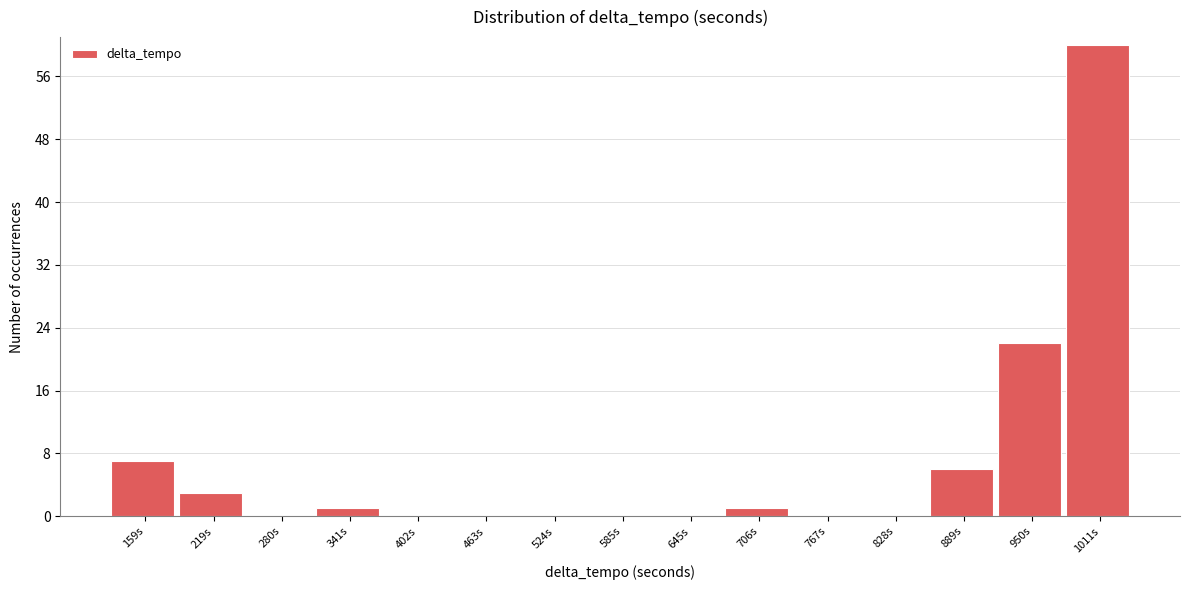

Reading left to right, transcribe all the data shown in this chart.

159s=7	219s=3	280s=0	341s=1	402s=0	463s=0	524s=0	585s=0	645s=0	706s=1	767s=0	828s=0	889s=6	950s=22	1011s=60